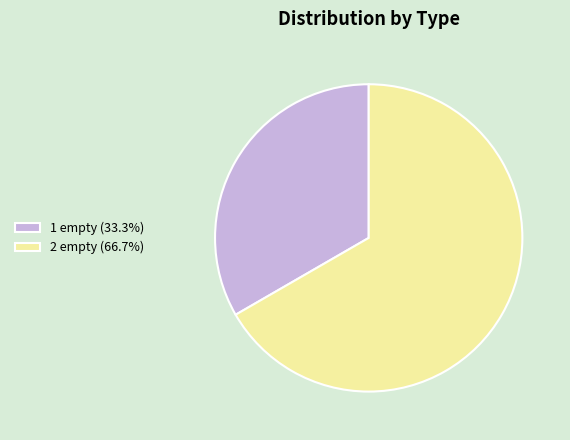

How many segments does this pie chart have?

2